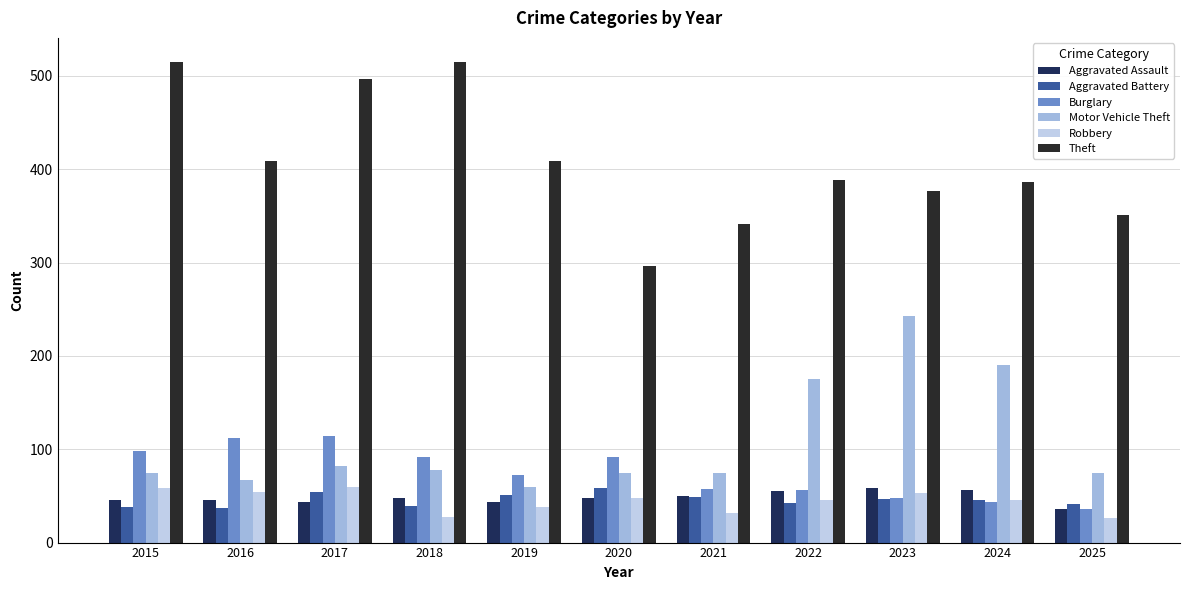

How many series are shown in this chart?

6